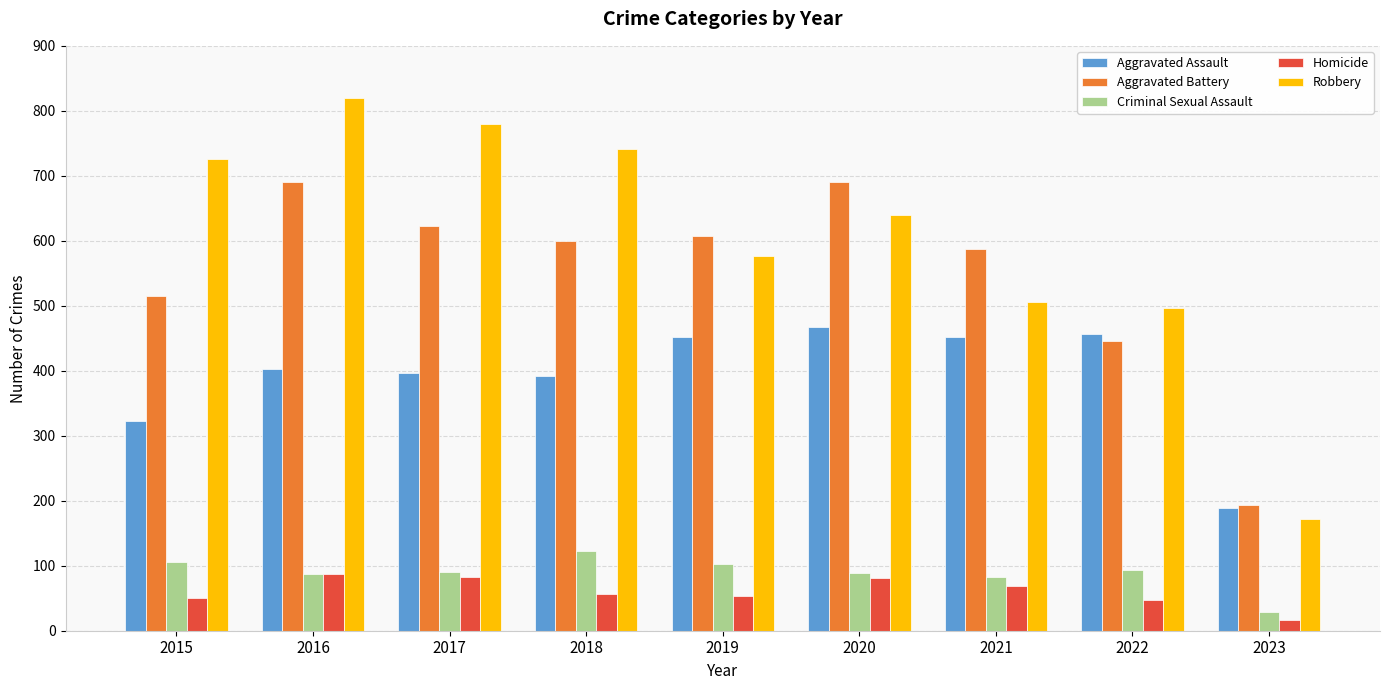

True or false: Homicide has a value of 19 at 2020.

False